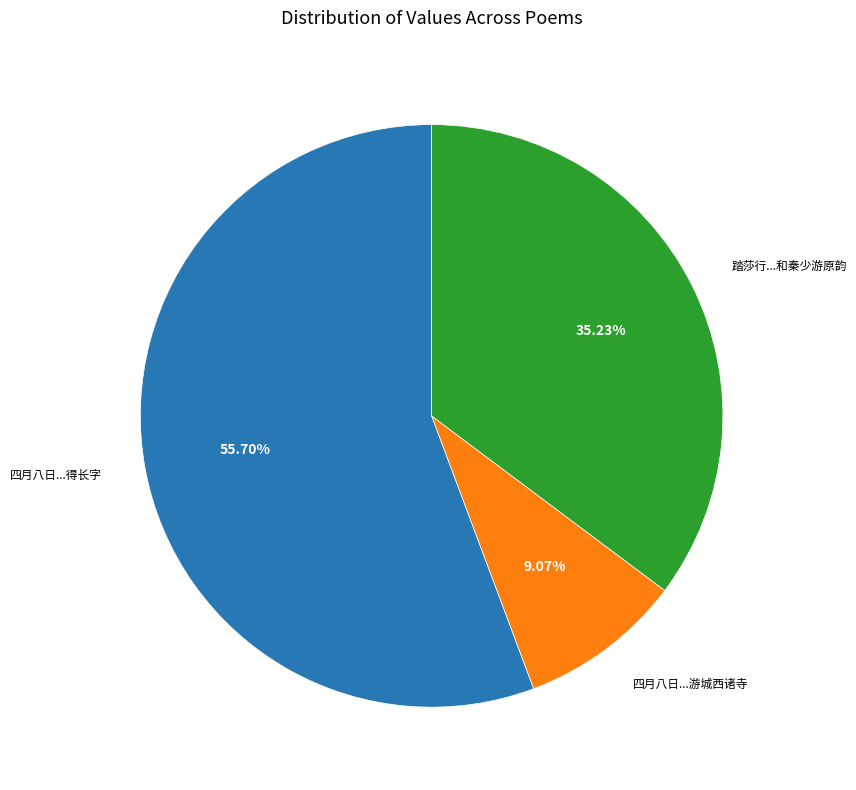

Which has a higher value, 踏莎行...和秦少游原韵 or 四月八日...得长字?

四月八日...得长字